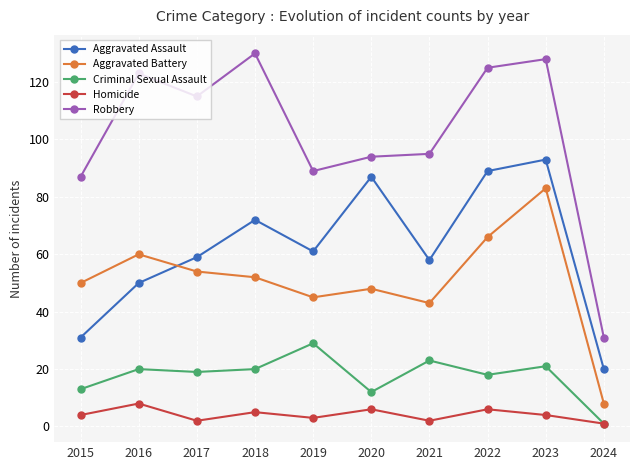

Which series has the largest range (max minus min)?

Robbery